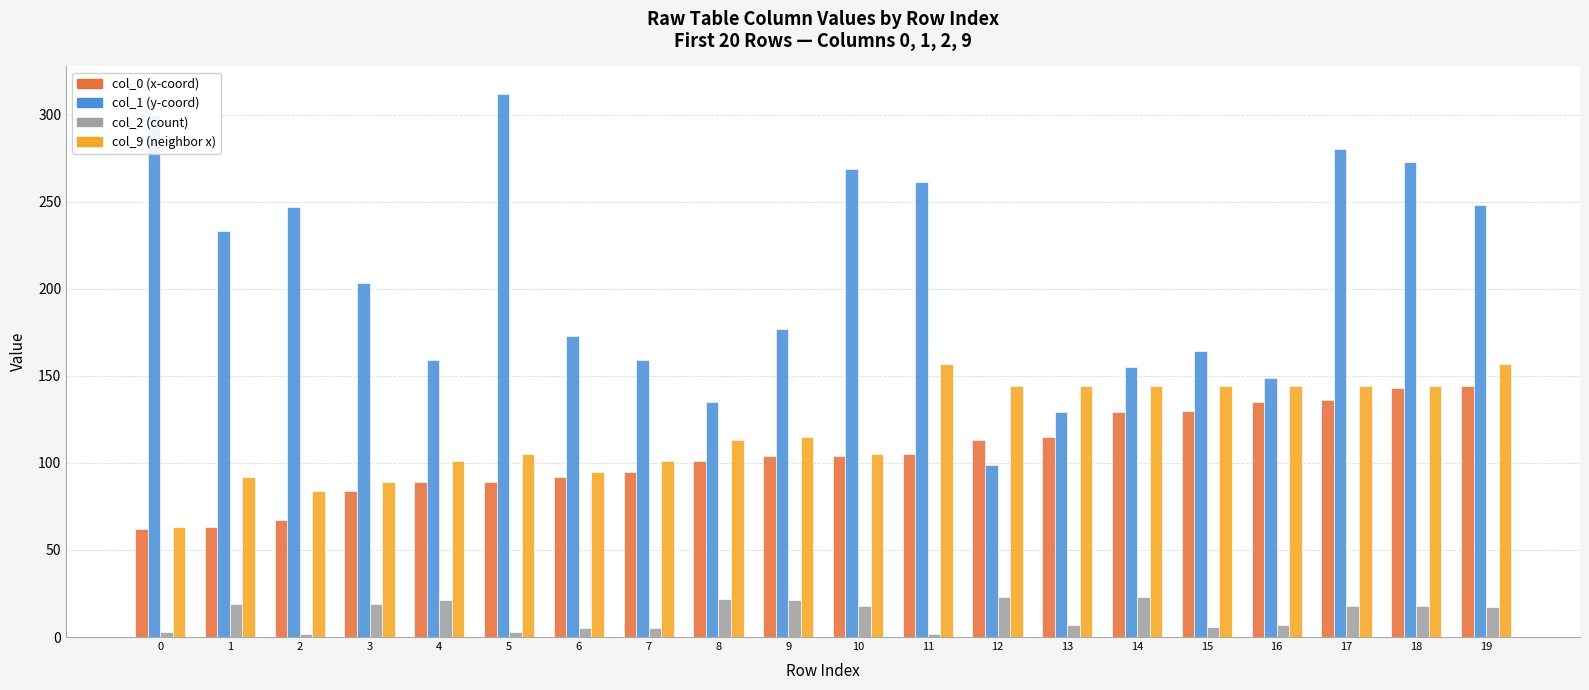

What are all the series names shown in the legend?

col_0 (x-coord), col_1 (y-coord), col_2 (count), col_9 (neighbor x)